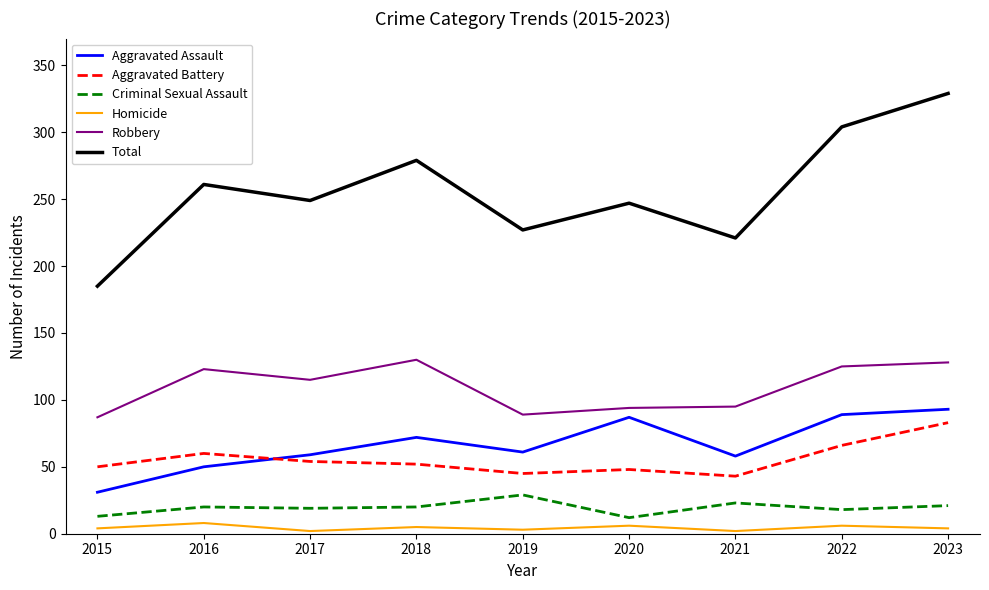

How many lines are shown in the chart?

6